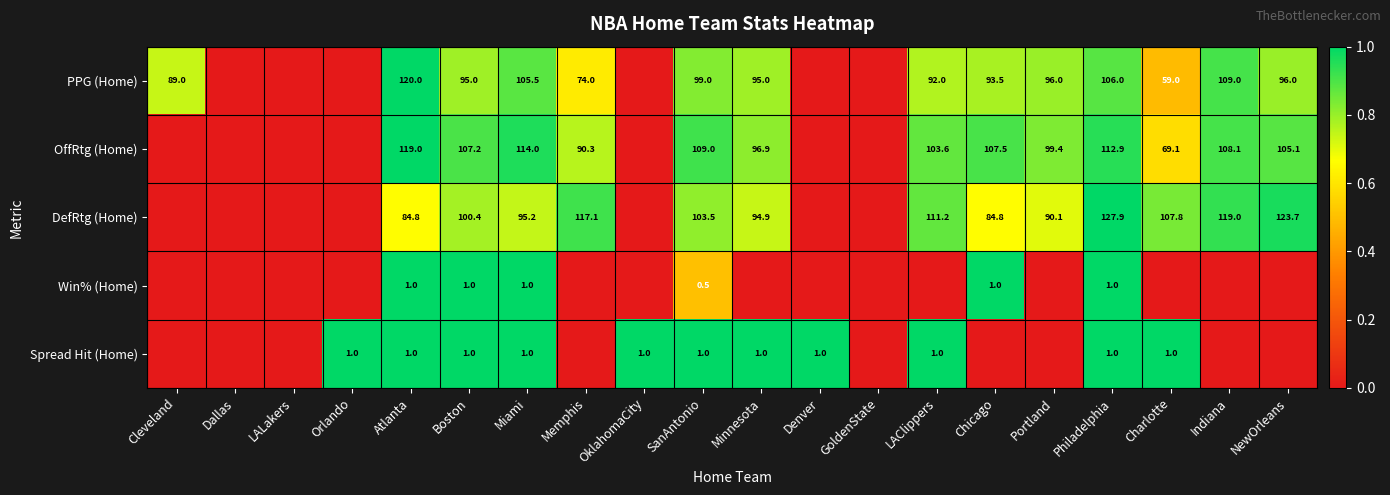

What is the difference between the highest and lowest values at SanAntonio?

108.5